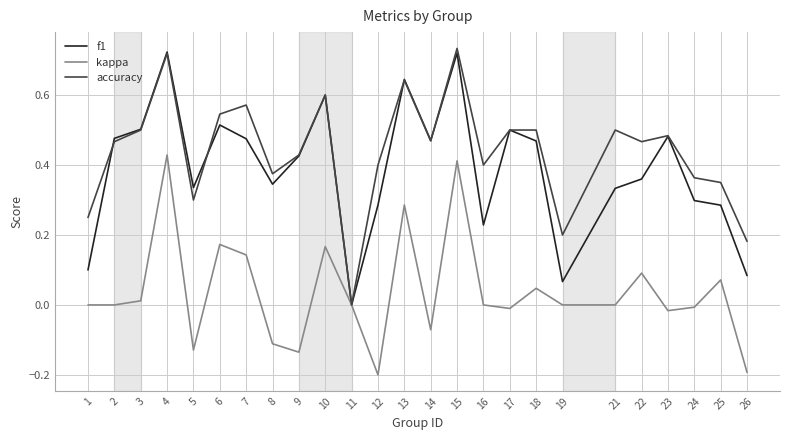

Between 5 and 15, which series saw the biggest shift?

kappa